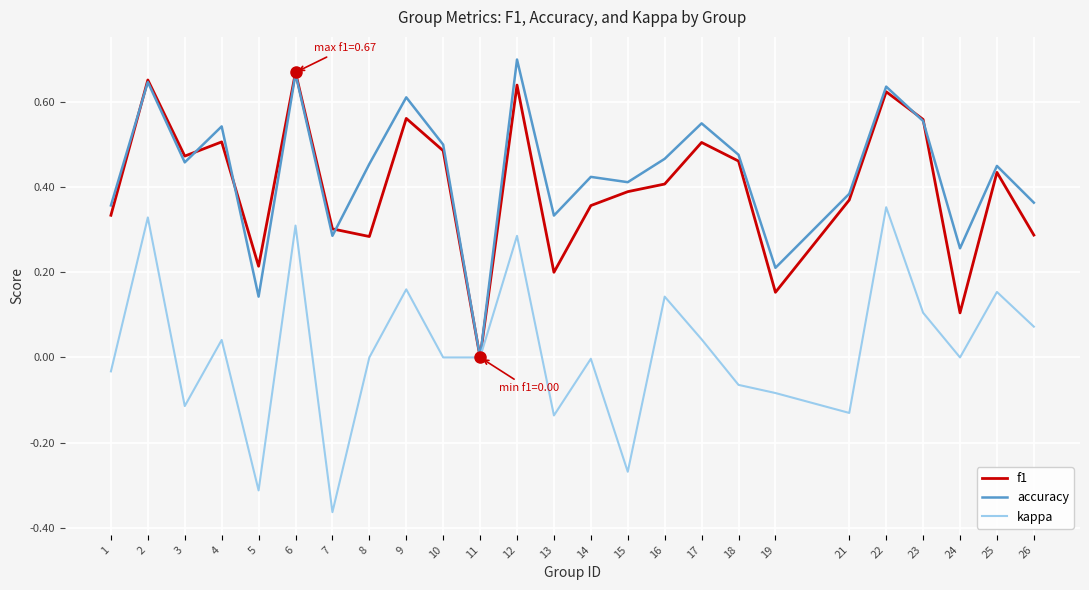

Is the value of f1 at 1 greater than the value of accuracy at 21?

No